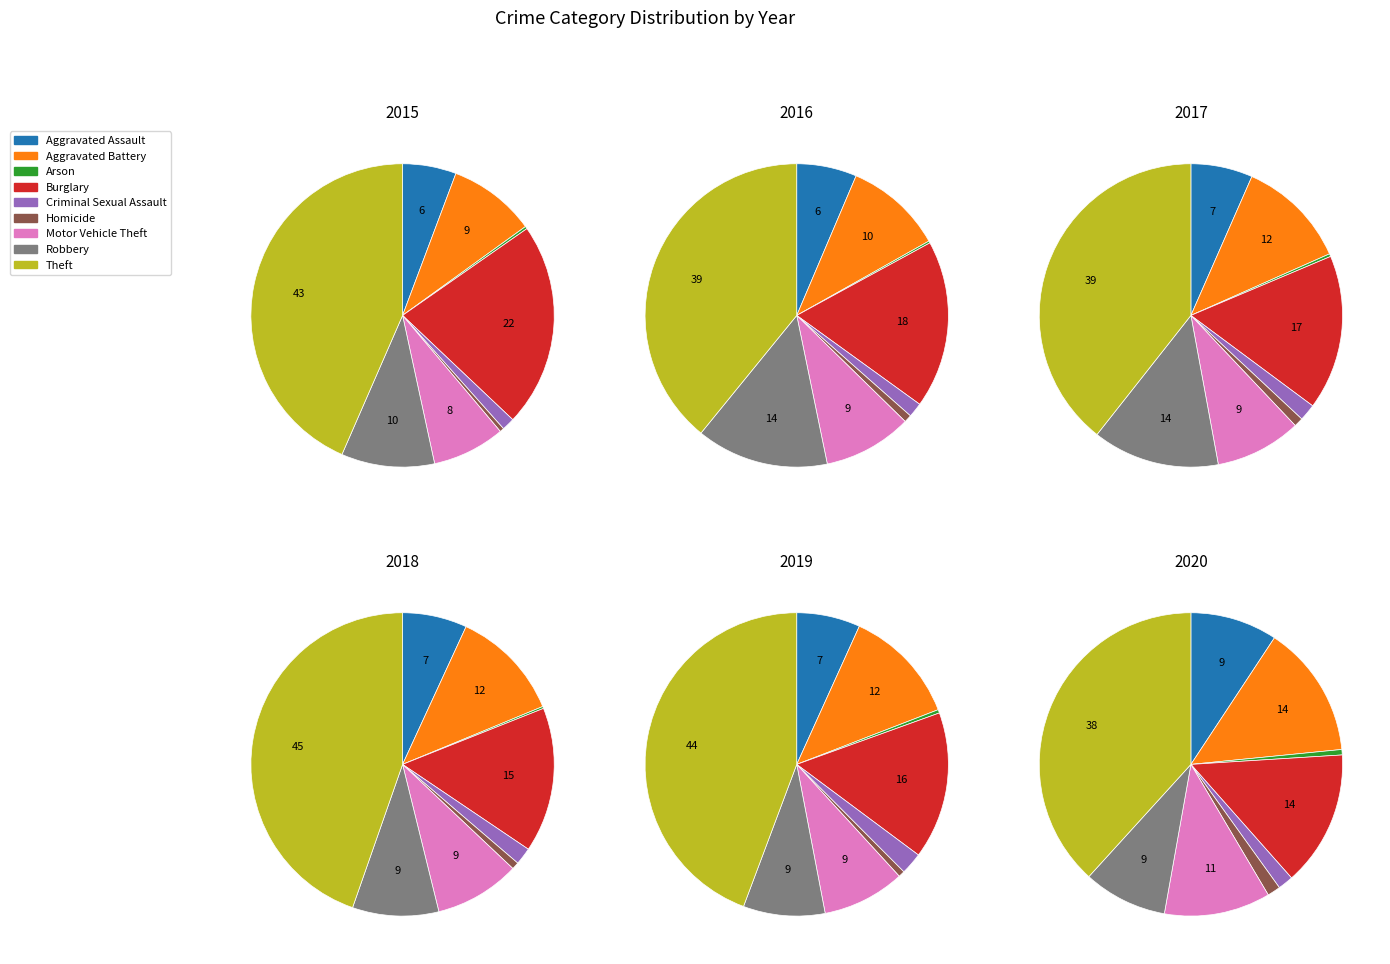

The Aggravated Battery slice represents 3% of the pie. True or false?

False